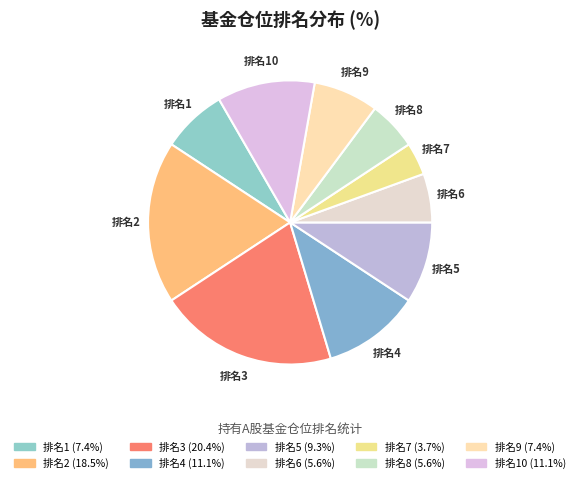

Which category has the biggest portion of the pie?

3